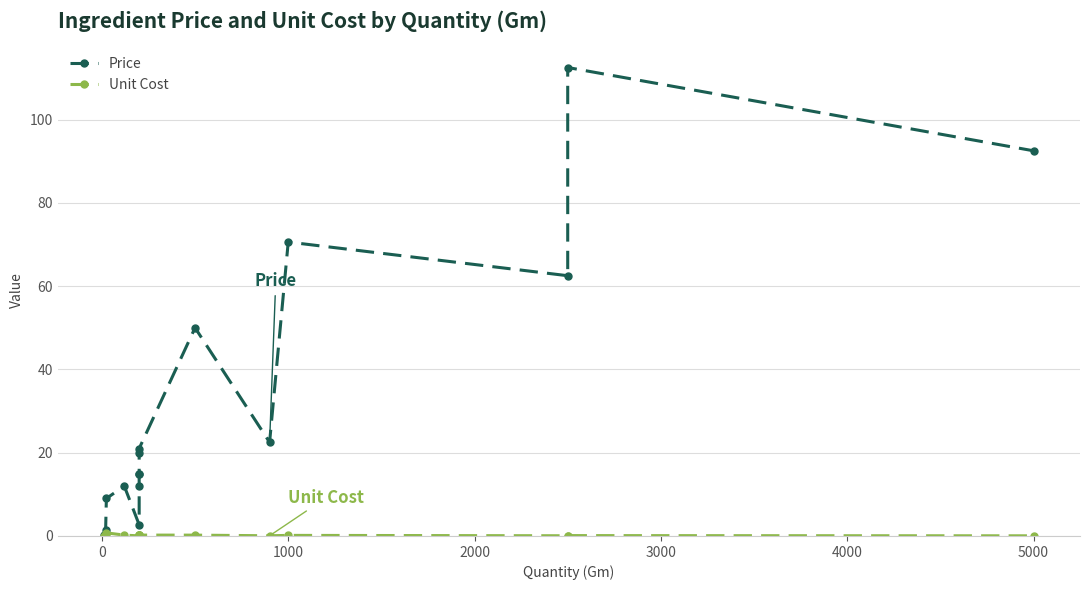

Does the chart display data point markers on the line(s)?

Yes